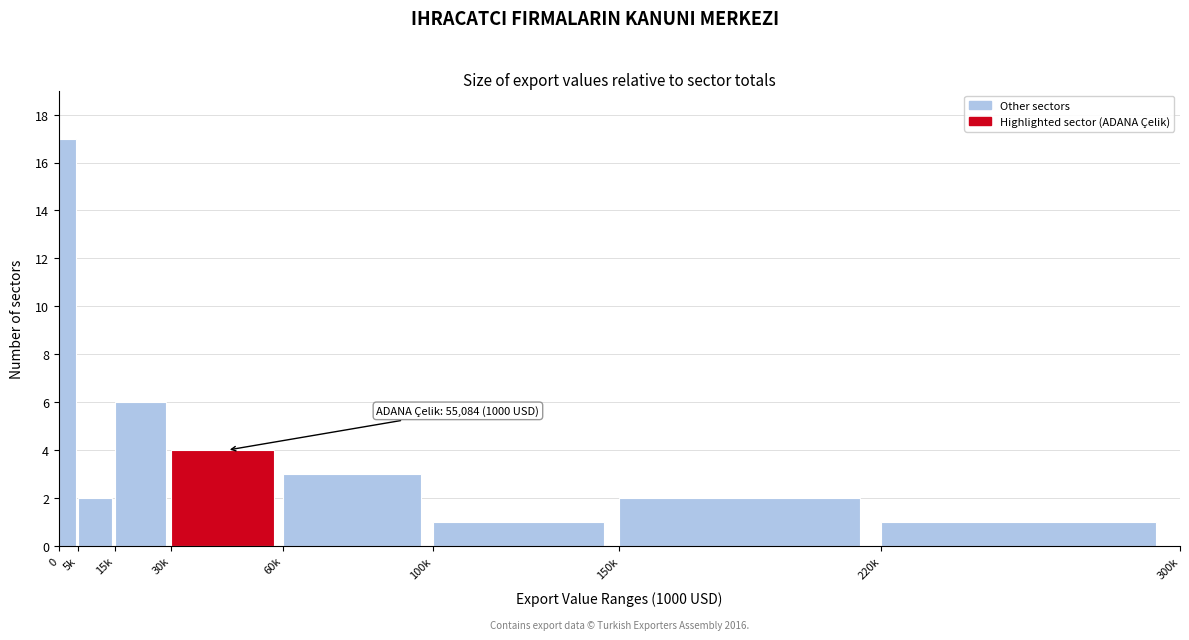

Reading left to right, transcribe all the data shown in this chart.

0=17	5k=2	15k=6	30k=4	60k=3	100k=1	150k=2	220k=1